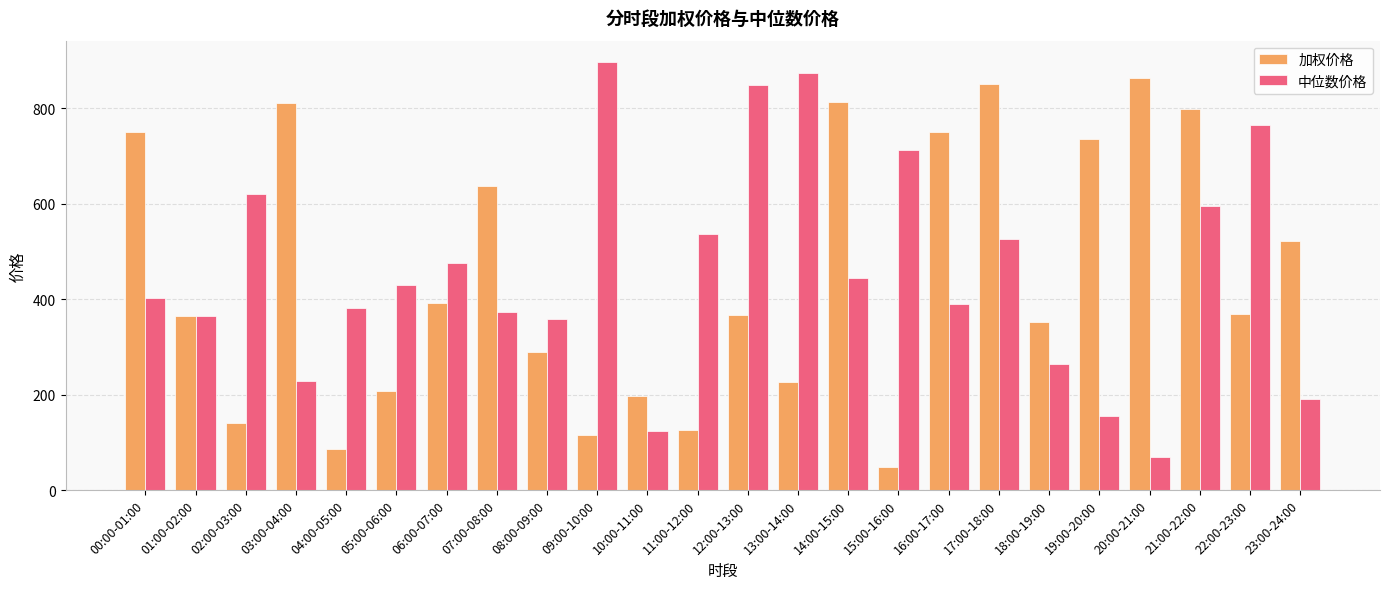

What is the total value across all series at 18:00-19:00?

615.4